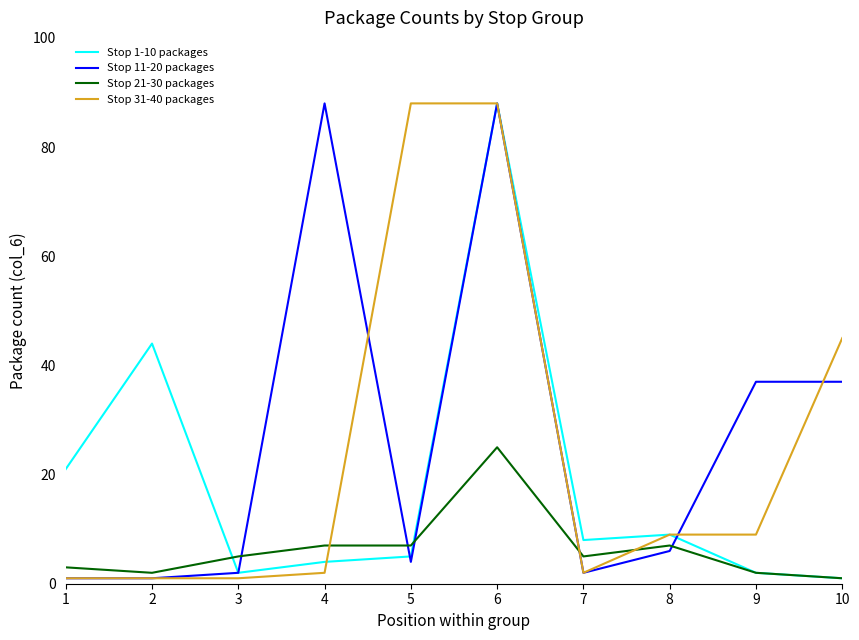

Reading left to right, what are all the values shown in this chart?

Stop 1-10 packages: 1=21	2=44	3=2	4=4	5=5	6=88	7=8	8=9	9=2	10=1
Stop 11-20 packages: 1=1	2=1	3=2	4=88	5=4	6=88	7=2	8=6	9=37	10=37
Stop 21-30 packages: 1=3	2=2	3=5	4=7	5=7	6=25	7=5	8=7	9=2	10=1
Stop 31-40 packages: 1=1	2=1	3=1	4=2	5=88	6=88	7=2	8=9	9=9	10=45